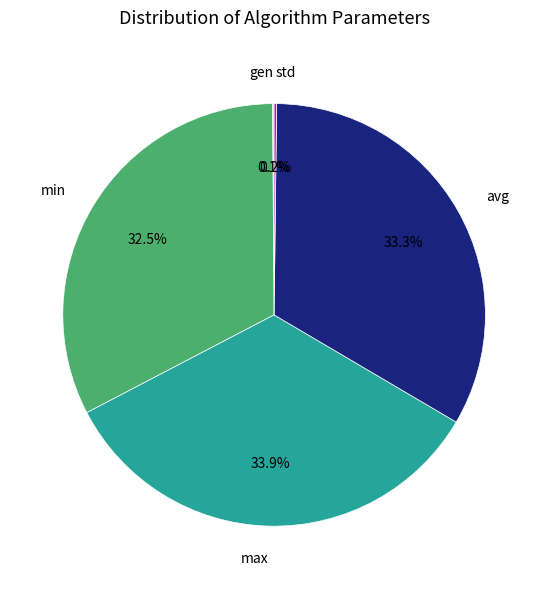

What portion of the pie excludes min?

67.5%